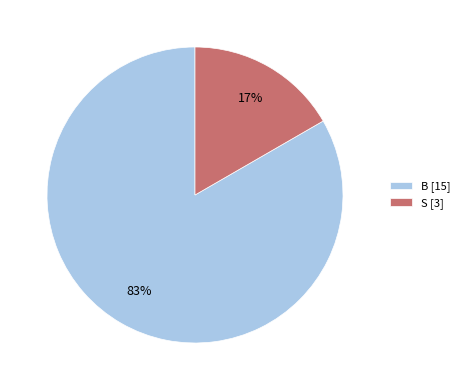

Which has a higher value, B or S?

B